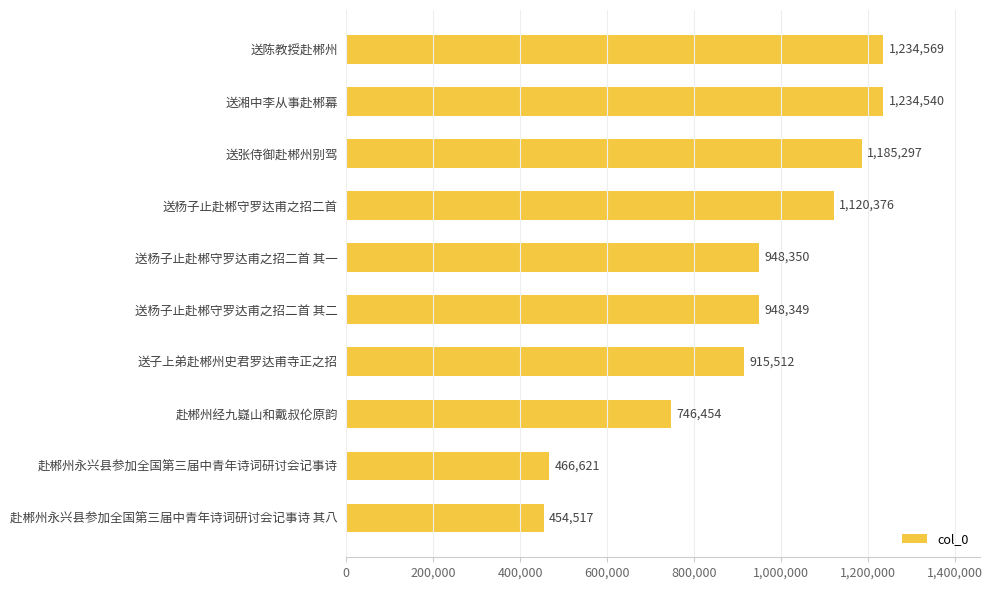

Reading bottom to top, what are all the values shown in this chart?

赴郴州永兴县参加全国第三届中青年诗词研讨会记事诗 其八=454517	赴郴州永兴县参加全国第三届中青年诗词研讨会记事诗=466621	赴郴州经九嶷山和戴叔伦原韵=746454	送子上弟赴郴州史君罗达甫寺正之招=915512	送杨子止赴郴守罗达甫之招二首 其二=948349	送杨子止赴郴守罗达甫之招二首 其一=948350	送杨子止赴郴守罗达甫之招二首=1120376	送张侍御赴郴州别驾=1185297	送湘中李从事赴郴幕=1234540	送陈教授赴郴州=1234569